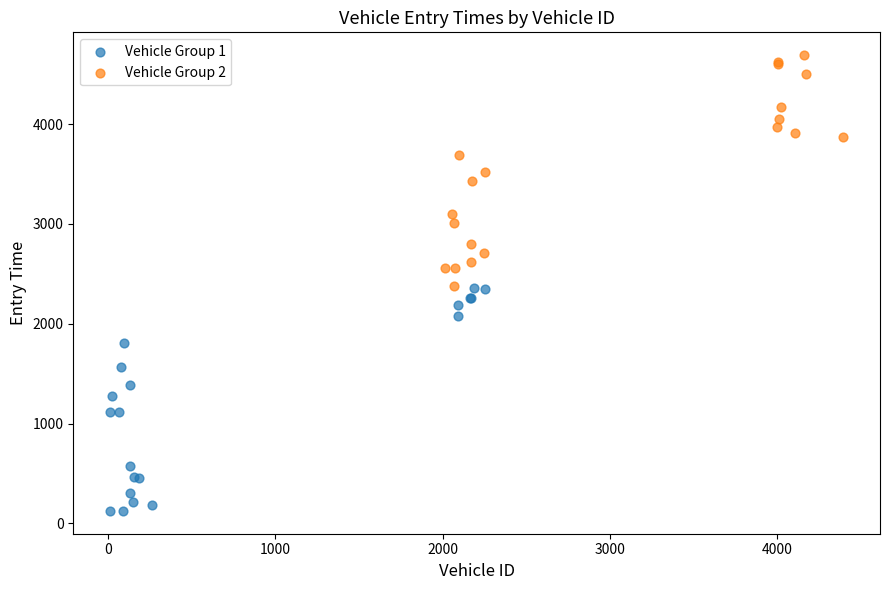

What are all the series names shown in the legend?

Vehicle Group 1, Vehicle Group 2